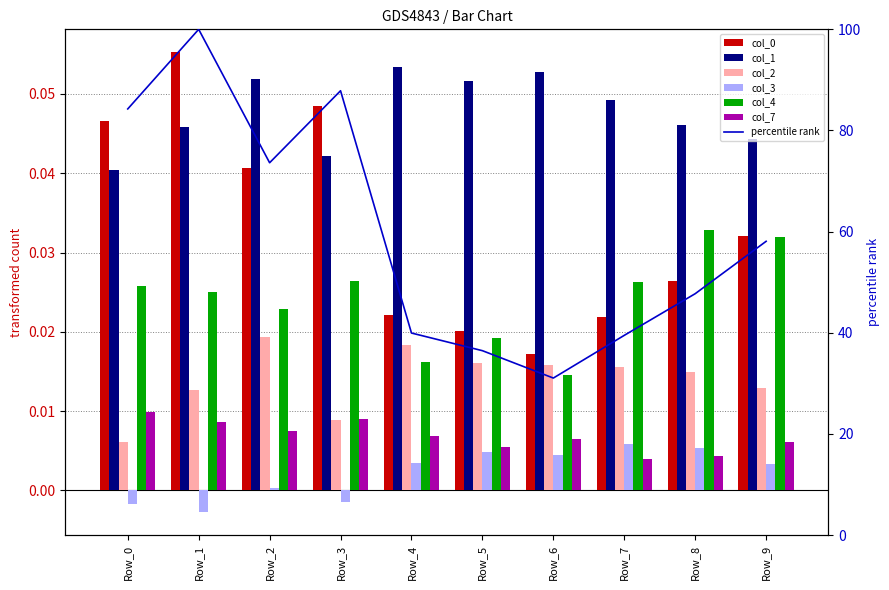

The value of 4 at Row_2 is 0.0. True or false?

False